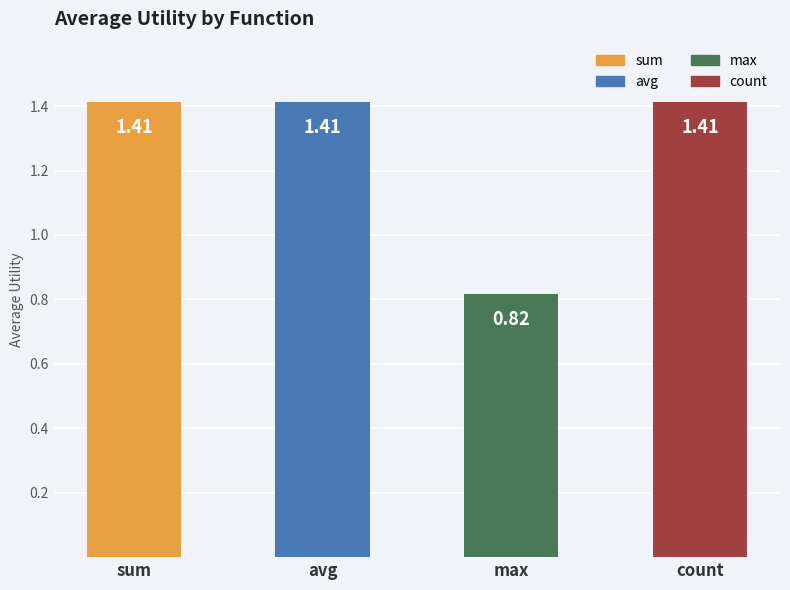

What is the sum of the values at max and count?

2.2